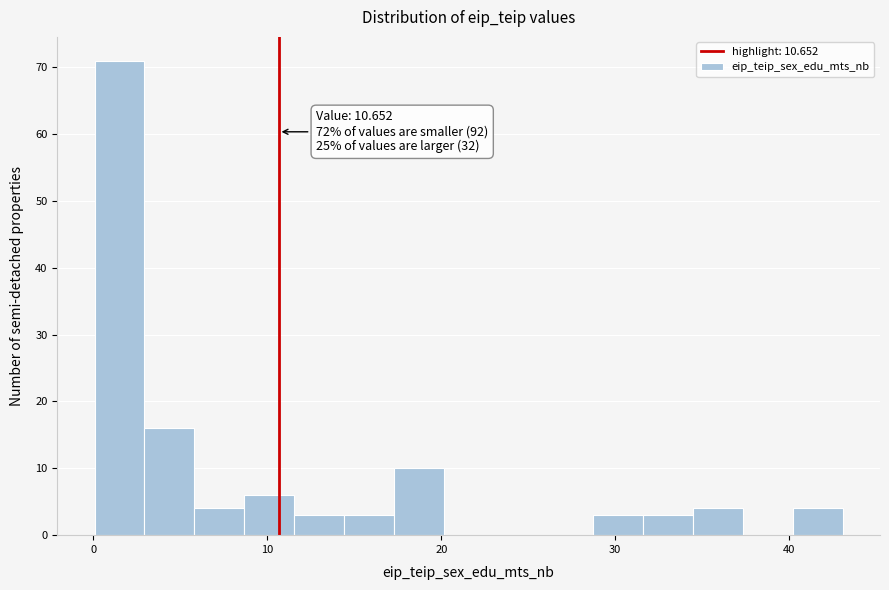

Around what value on the x-axis is the tallest bar? Give the approximate position of its centre, as read against the axis.

2